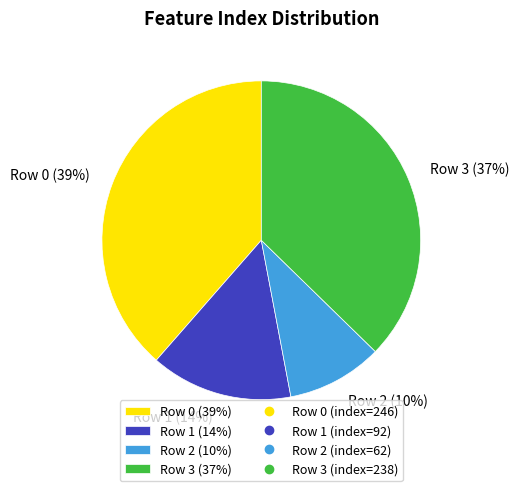

To the nearest percent, what is the average slice percentage?

25%